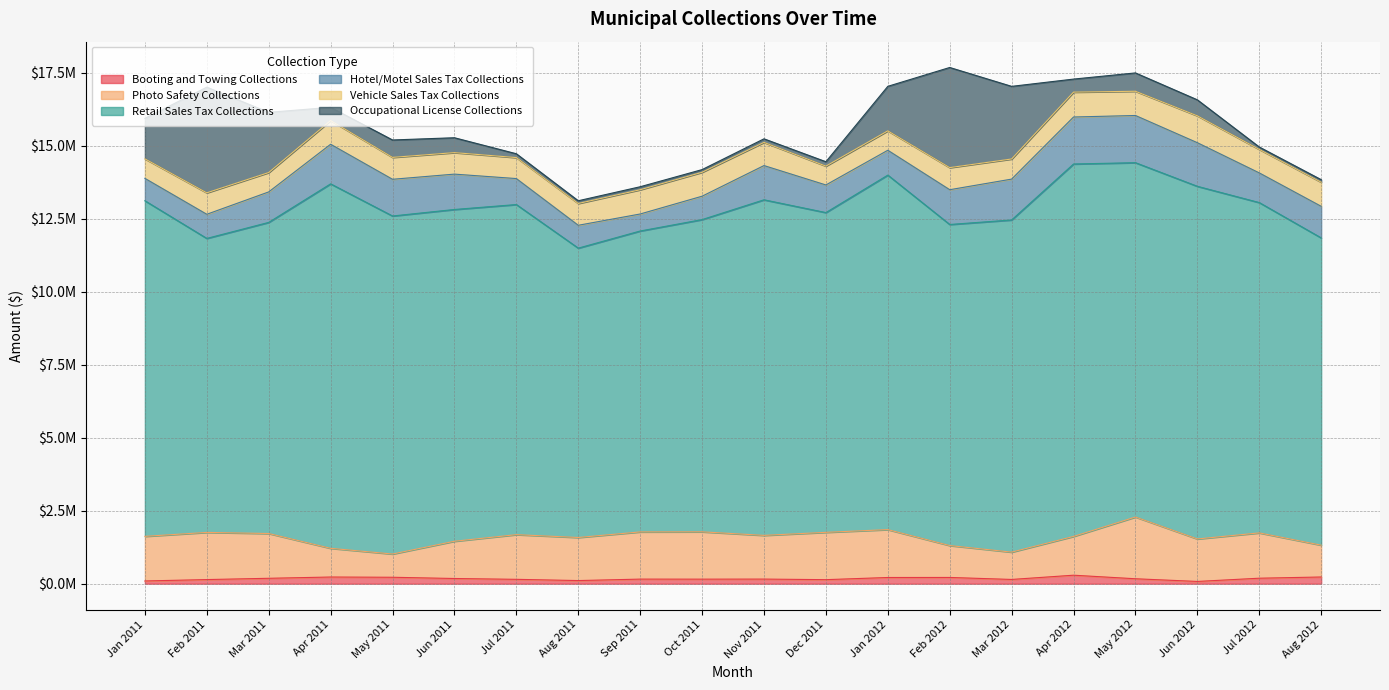

How many values in the Vehicle Sales Tax Collections series are below 756902?

10